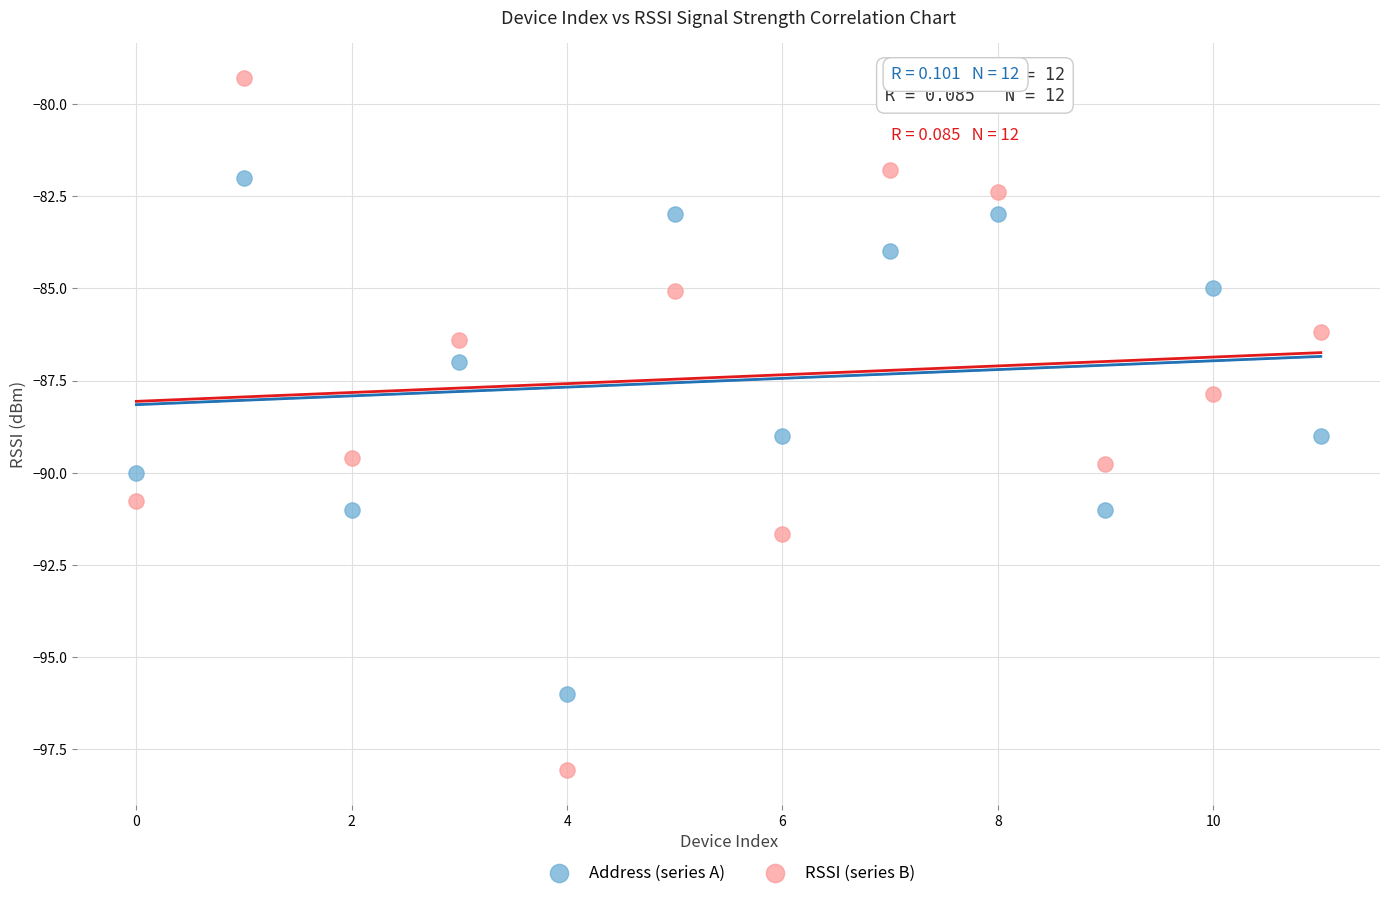

Which series reaches the maximum Y coordinate?

RSSI (series B)